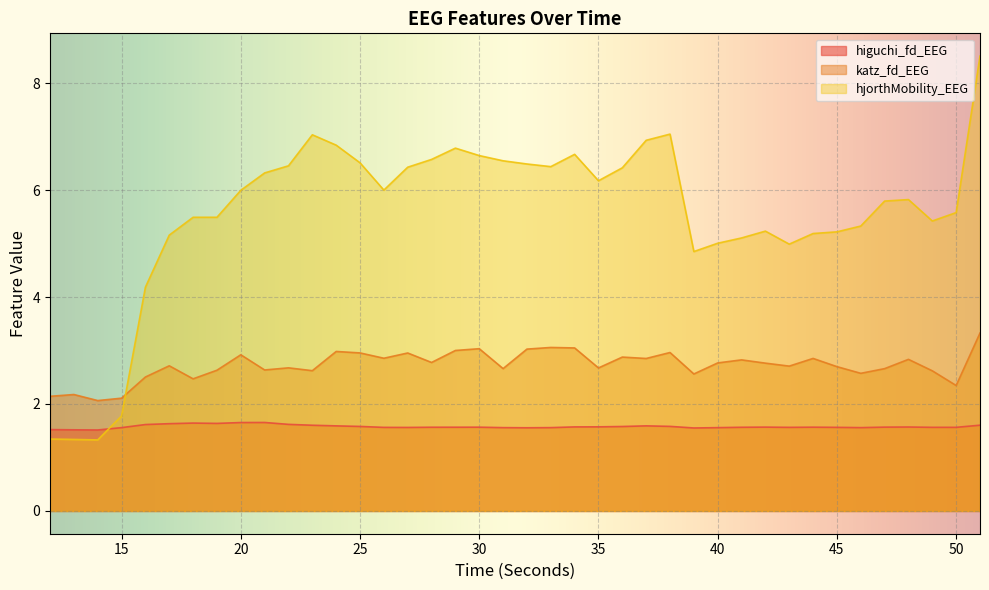

What is the greatest value displayed?

8.5